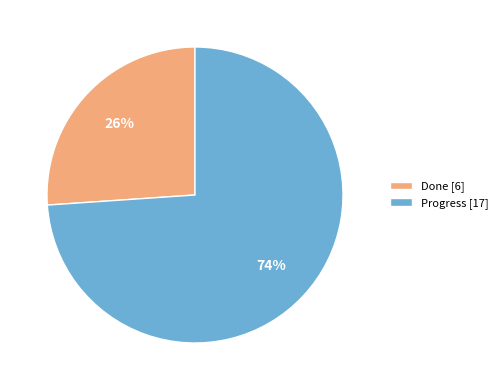

To the nearest percent, what is the combined percentage of Done and Progress?

100%